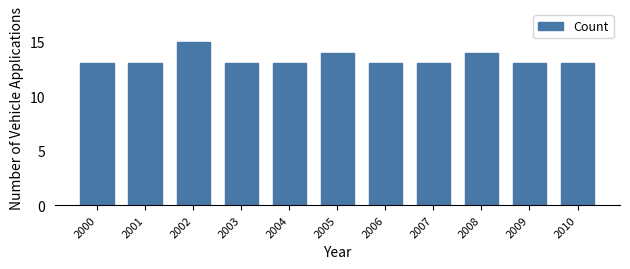

Reading right to left, list all the values displayed in this chart.

13	13	14	13	13	14	13	13	15	13	13